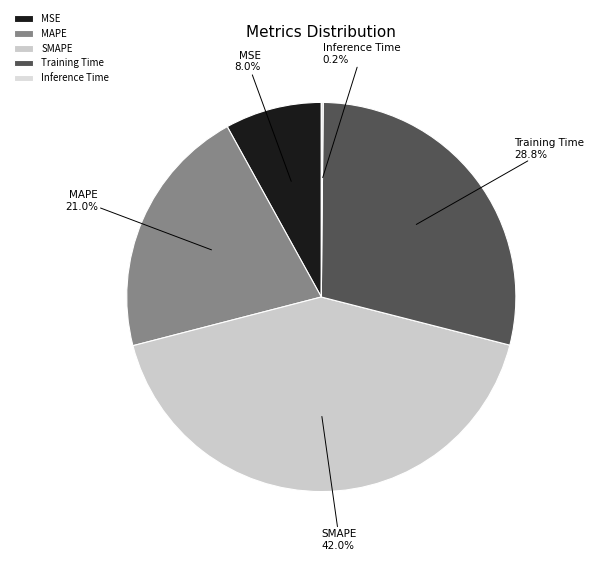

To the nearest percent, what is the difference between the largest and smallest slice percentages?

42%